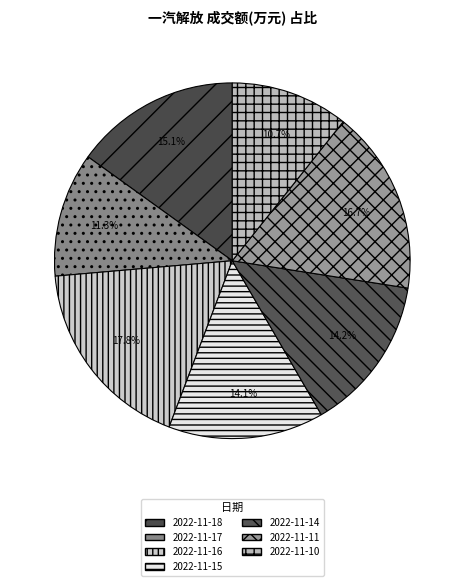

What is the ratio of the value at 2022-11-11 to the value at 2022-11-14?

1.2